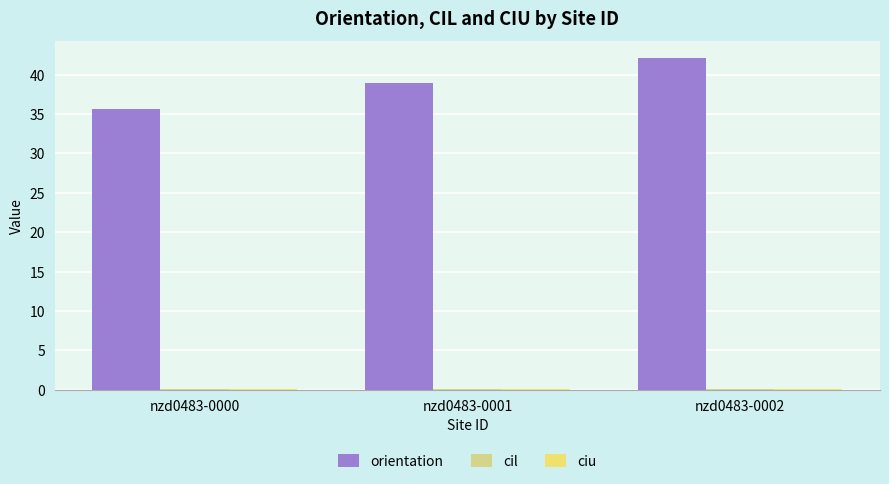

Which series changed the most between nzd0483-0000 and nzd0483-0001?

orientation